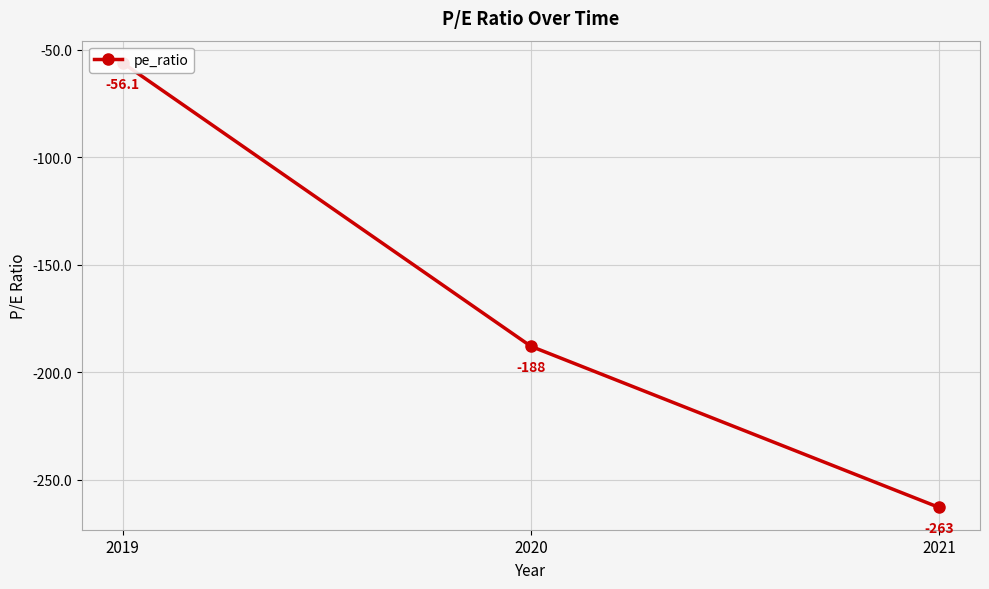

Reading right to left, transcribe all the data shown in this chart.

2021=-263.0	2020=-188.0	2019=-56.1